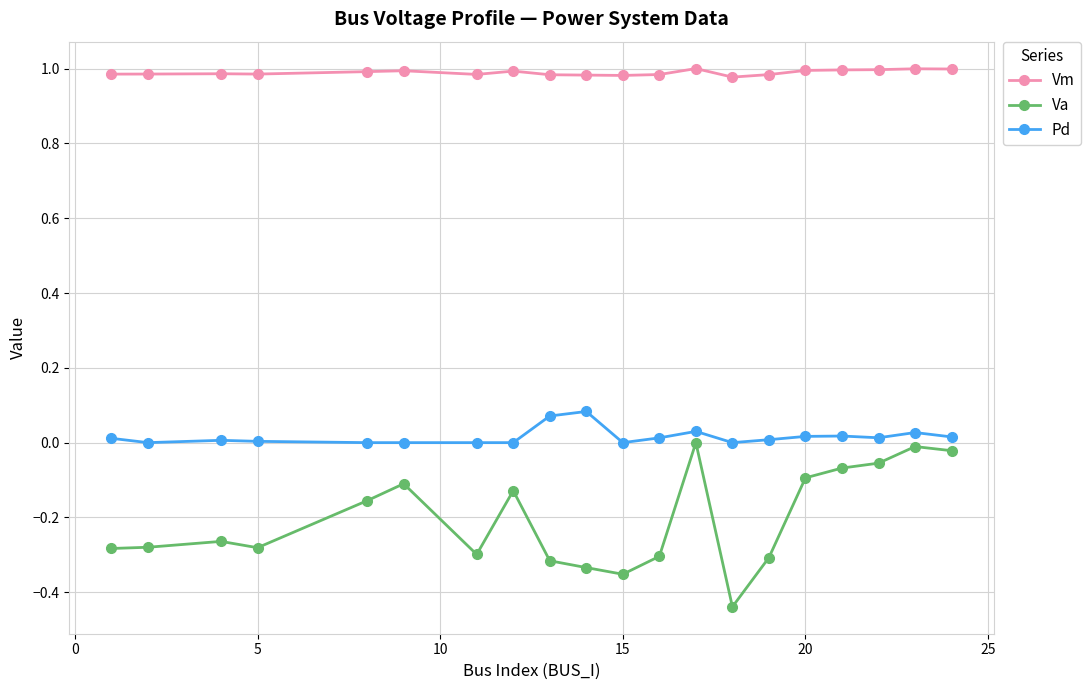

True or false: Pd and Va intersect in this chart.

False